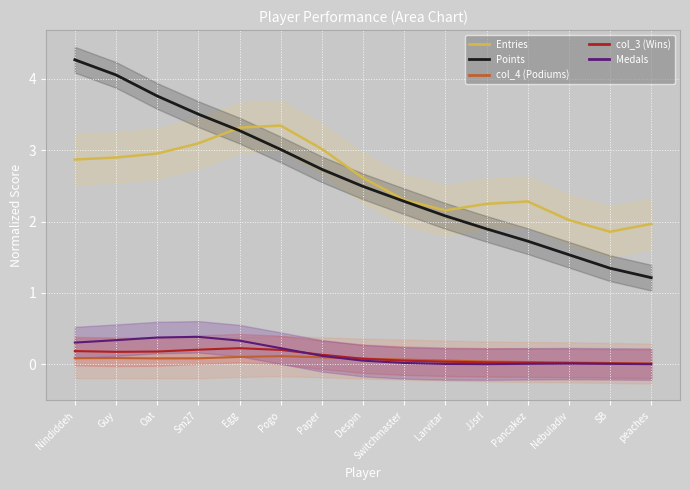

What is the label of the 4th point from the right?

Pancakez